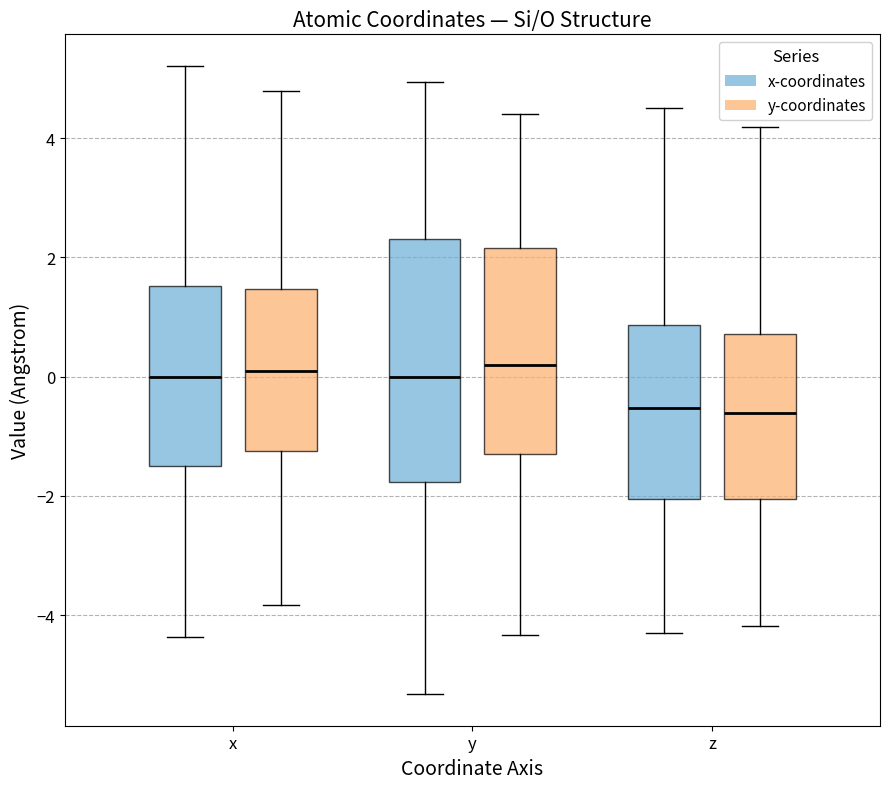

Comparing the boxes themselves (not the whiskers), which one is the tallest?

y (x-coordinates)